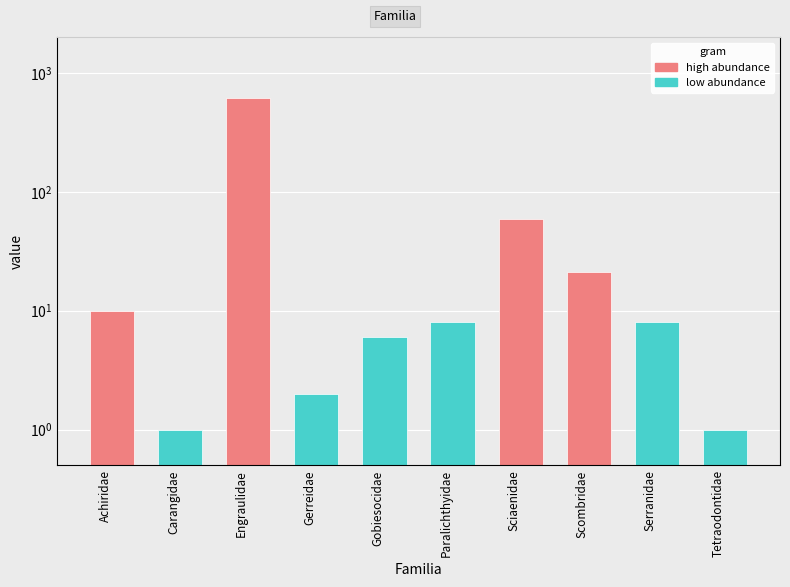

Which category has the lowest value across all series?

Carangidae